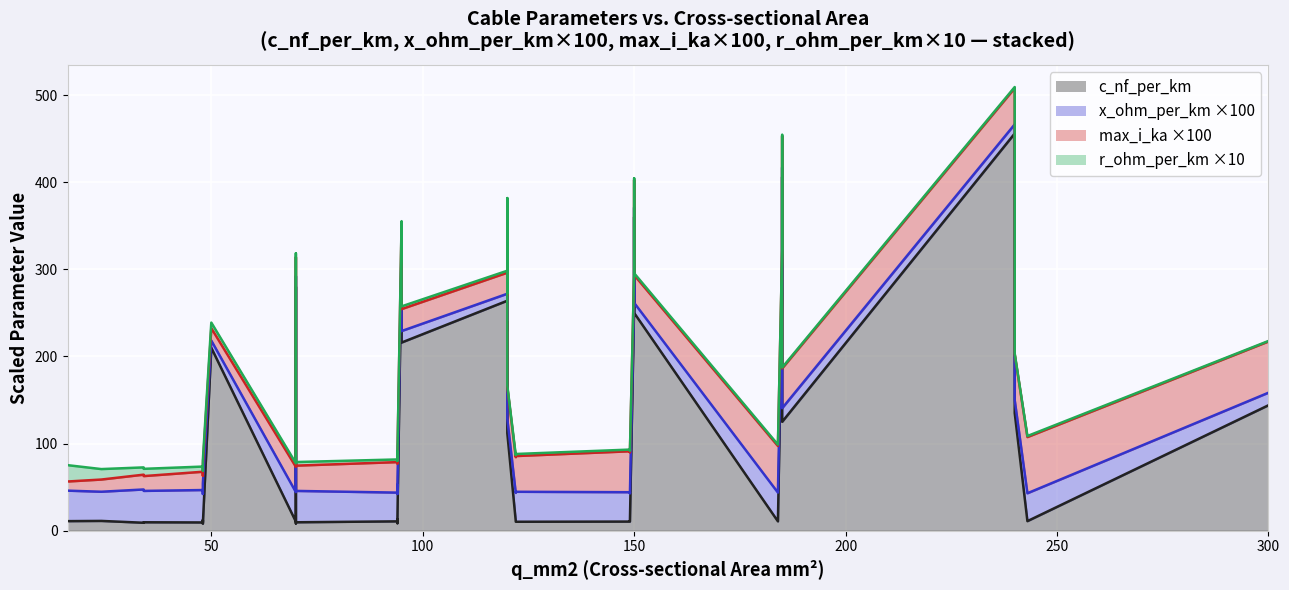

Read the r_ohm_per_km value at 13.

0.3